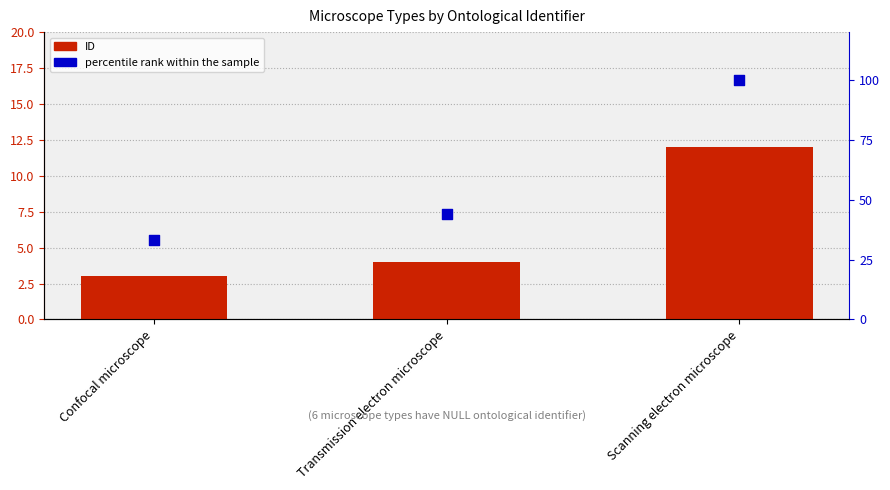

Which series has the largest total across all categories?

percentile rank within the sample